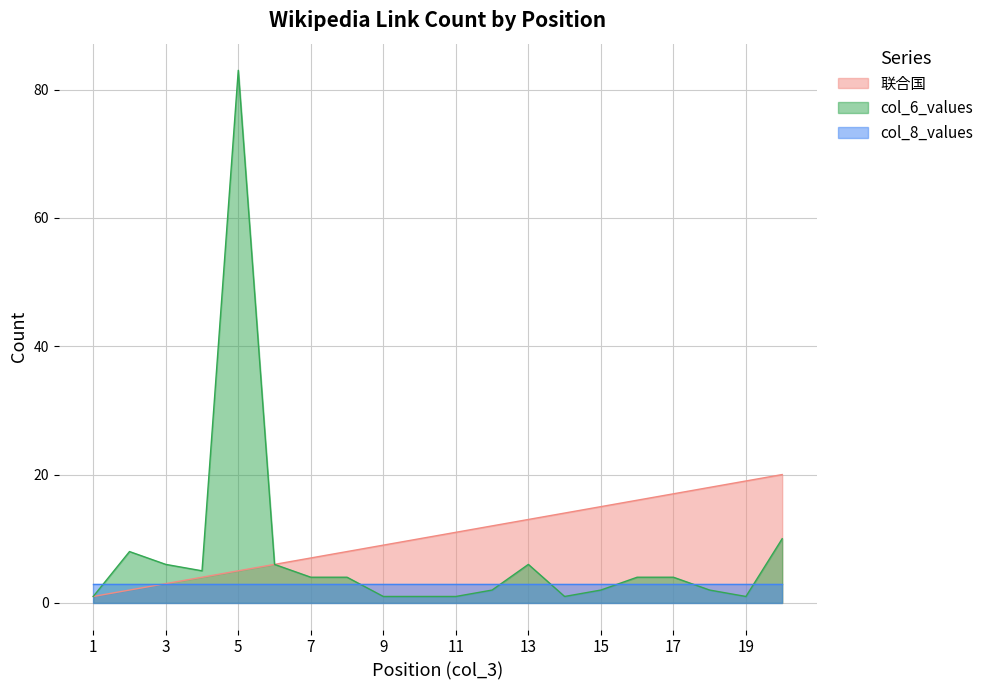

Which series changed the most between 3 and 15?

联合国